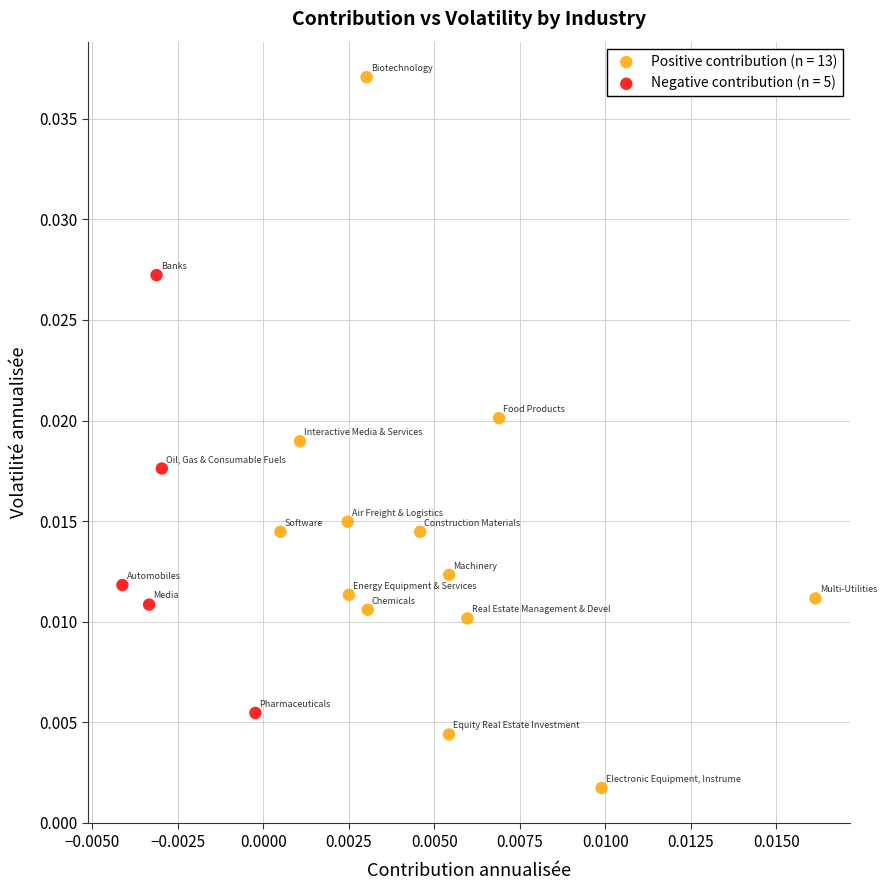

Which series contains the highest Y value?

Positive contribution (n = 13)